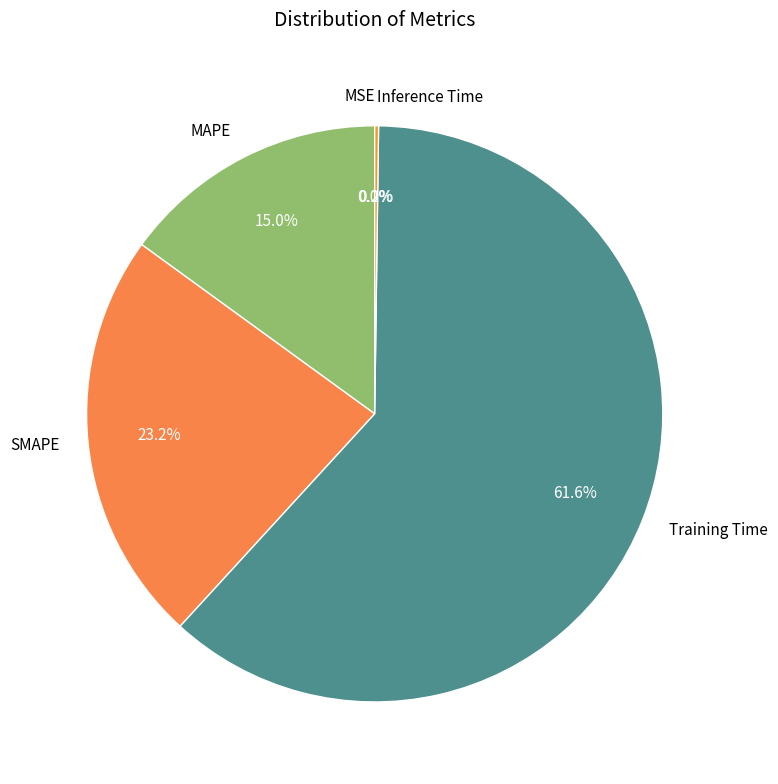

What portion of the pie excludes Inference Time?

99.8%